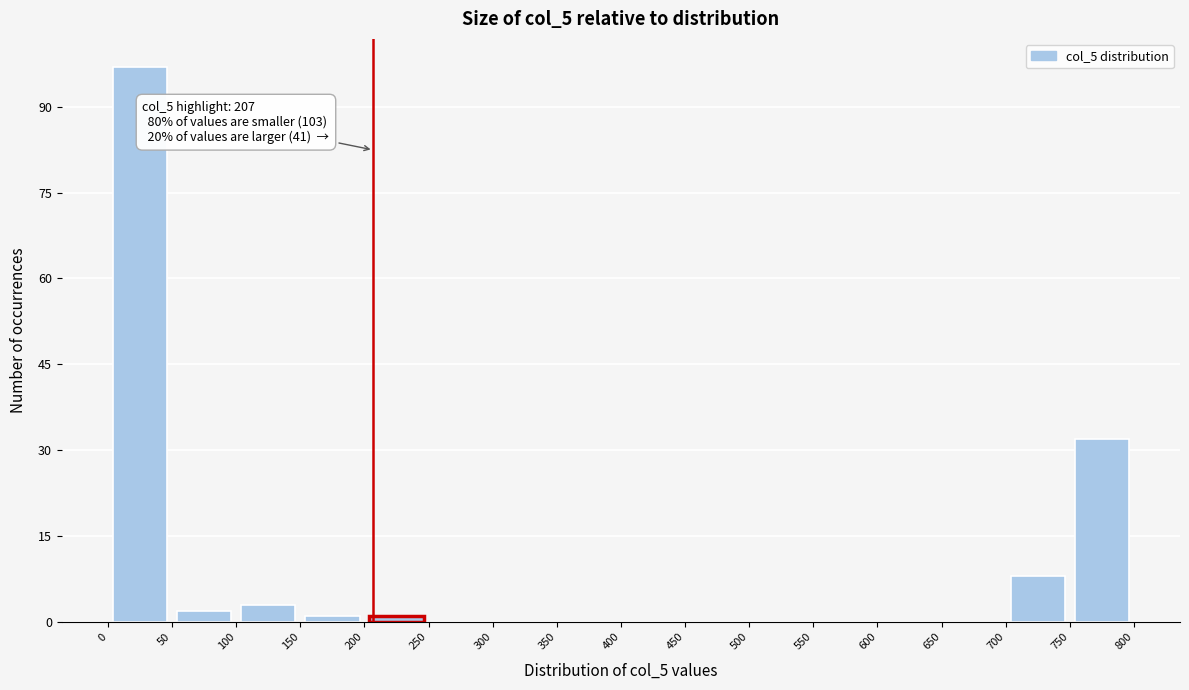

Which range on the x-axis has the tallest bar?

0 to 50